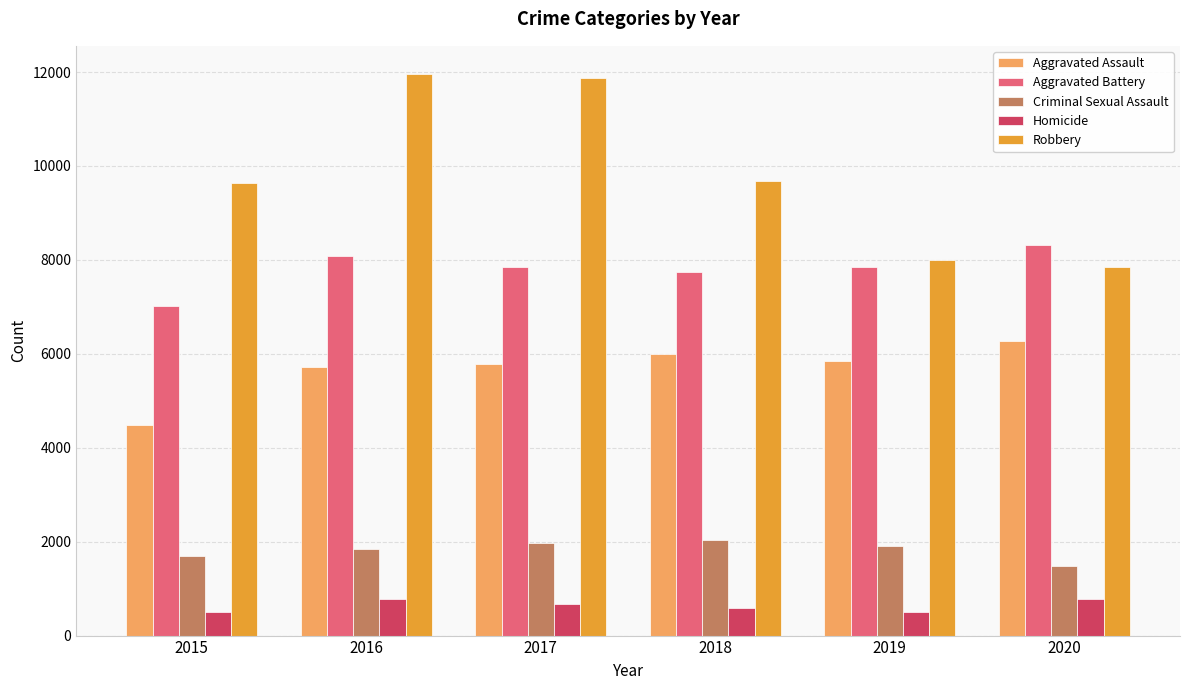

How many values in the Criminal Sexual Assault series are below 1908?

3